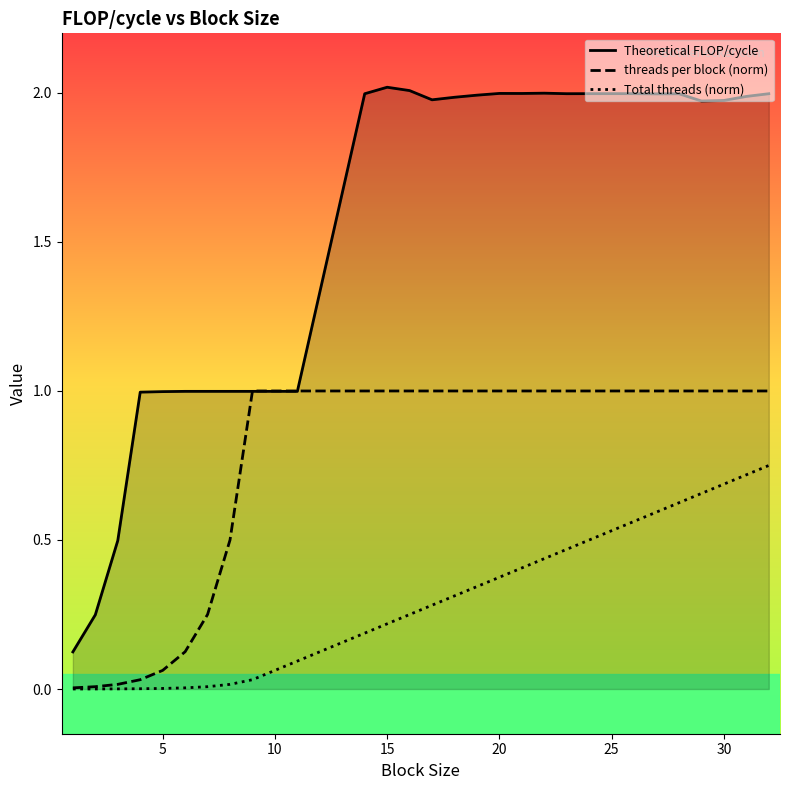

At how many categories does at least one series exceed 1?

21